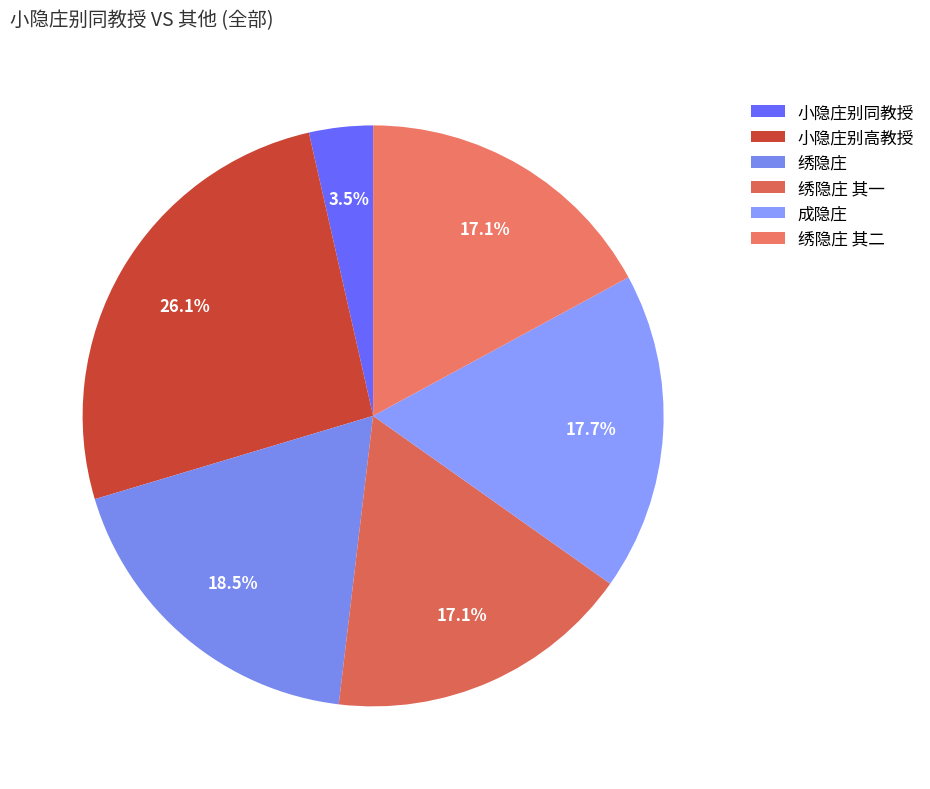

To the nearest percent, what is the combined percentage of 绣隐庄 and 成隐庄?

36%